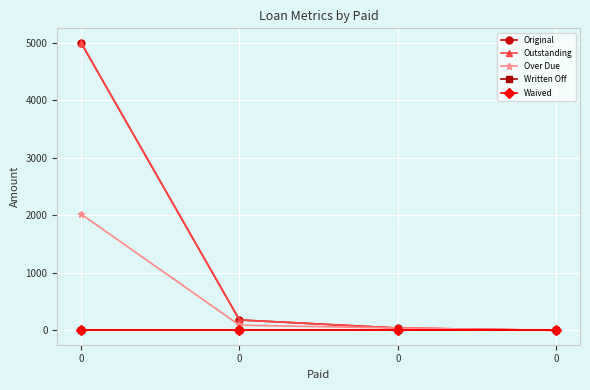

At 0, list the series in order from smallest to largest.

Written Off, Waived, Over Due, Original, Outstanding